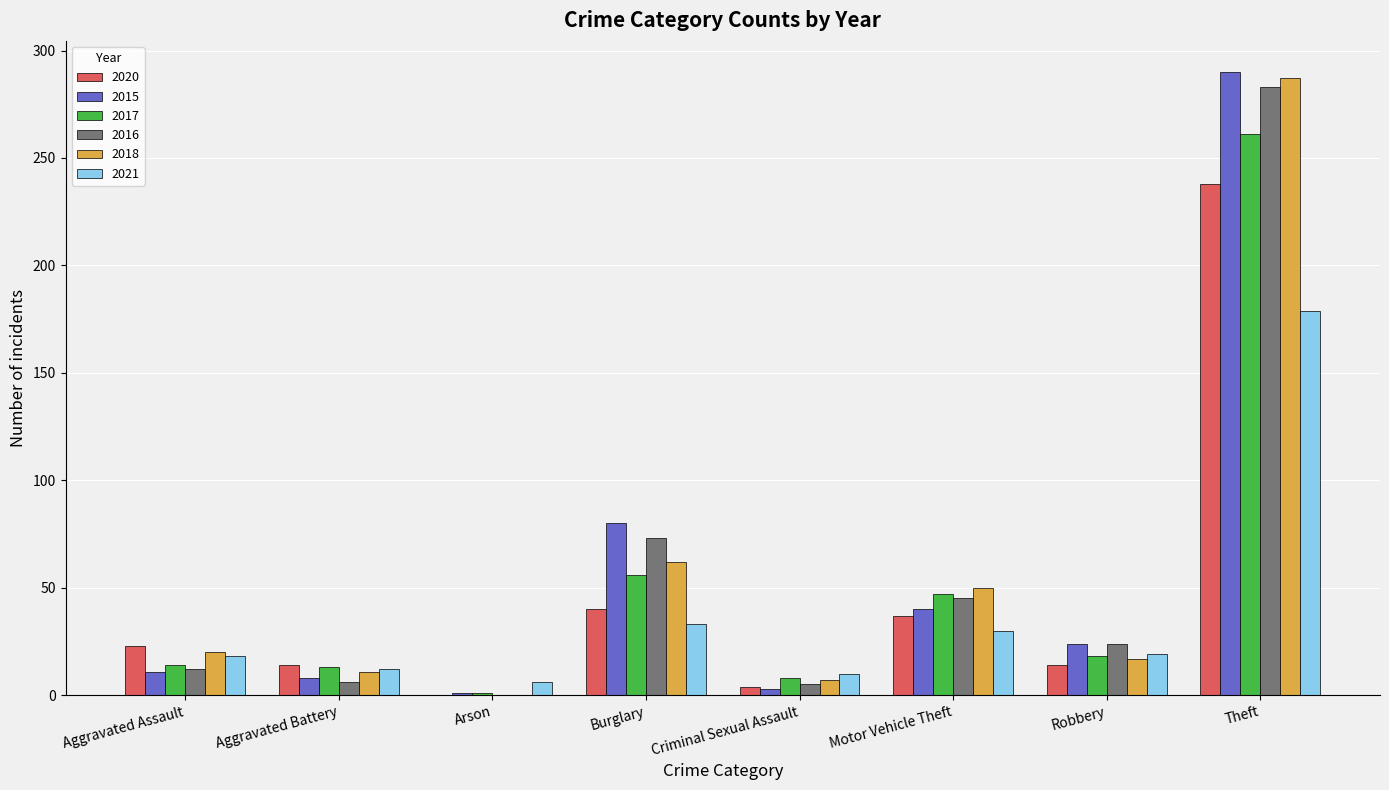

What is the sum of all 2016 values?

448